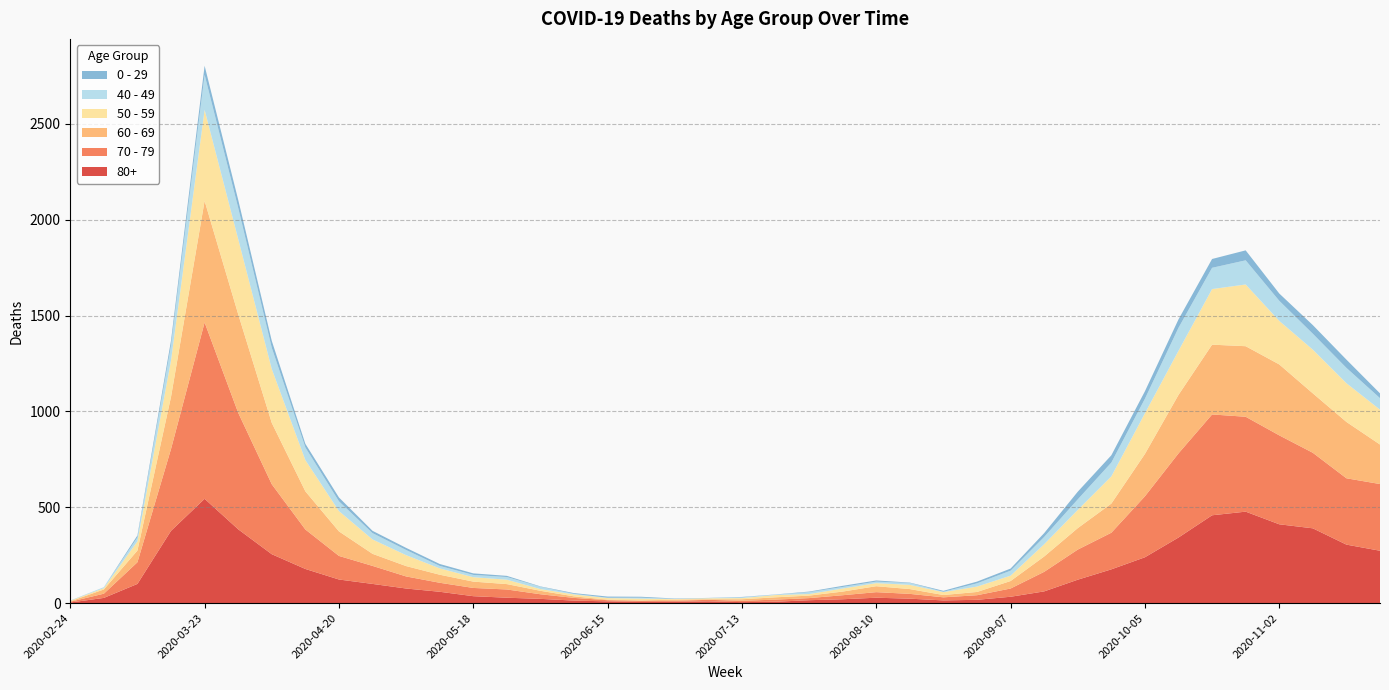

Reading left to right, extract all data points from this chart.

80+: 2020-02-24=3	2020-03-02=27	2020-03-09=100	2020-03-16=377	2020-03-23=544	2020-03-30=385	2020-04-06=255	2020-04-13=178	2020-04-20=123	2020-04-27=100	2020-05-04=76	2020-05-11=59	2020-05-18=36	2020-05-25=28	2020-06-01=22	2020-06-08=13	2020-06-15=9	2020-06-22=6	2020-06-29=7	2020-07-06=9	2020-07-13=5	2020-07-20=7	2020-07-27=15	2020-08-03=20	2020-08-10=28	2020-08-17=23	2020-08-24=14	2020-08-31=17	2020-09-07=33	2020-09-14=61	2020-09-21=122	2020-09-28=176	2020-10-05=239	2020-10-12=342	2020-10-19=458	2020-10-26=477	2020-11-02=411	2020-11-09=390	2020-11-16=305	2020-11-23=273
70 - 79: 2020-02-24=4	2020-03-02=22	2020-03-09=113	2020-03-16=427	2020-03-23=920	2020-03-30=608	2020-04-06=365	2020-04-13=206	2020-04-20=123	2020-04-27=94	2020-05-04=63	2020-05-11=47	2020-05-18=43	2020-05-25=43	2020-06-01=24	2020-06-08=14	2020-06-15=6	2020-06-22=5	2020-06-29=5	2020-07-06=8	2020-07-13=7	2020-07-20=11	2020-07-27=11	2020-08-03=21	2020-08-10=29	2020-08-17=25	2020-08-24=16	2020-08-31=24	2020-09-07=43	2020-09-14=102	2020-09-21=157	2020-09-28=191	2020-10-05=318	2020-10-12=439	2020-10-19=526	2020-10-26=495	2020-11-02=464	2020-11-09=394	2020-11-16=346	2020-11-23=348
60 - 69: 2020-02-24=2	2020-03-02=22	2020-03-09=61	2020-03-16=272	2020-03-23=634	2020-03-30=514	2020-04-06=320	2020-04-13=199	2020-04-20=128	2020-04-27=63	2020-05-04=54	2020-05-11=42	2020-05-18=33	2020-05-25=28	2020-06-01=18	2020-06-08=8	2020-06-15=3	2020-06-22=3	2020-06-29=6	2020-07-06=3	2020-07-13=8	2020-07-20=12	2020-07-27=13	2020-08-03=19	2020-08-10=31	2020-08-17=25	2020-08-24=12	2020-08-31=17	2020-09-07=39	2020-09-14=80	2020-09-21=112	2020-09-28=152	2020-10-05=221	2020-10-12=305	2020-10-19=364	2020-10-26=368	2020-11-02=370	2020-11-09=310	2020-11-16=294	2020-11-23=206
50 - 59: 2020-02-24=3	2020-03-02=7	2020-03-09=48	2020-03-16=190	2020-03-23=475	2020-03-30=392	2020-04-06=281	2020-04-13=163	2020-04-20=106	2020-04-27=75	2020-05-04=57	2020-05-11=33	2020-05-18=23	2020-05-25=23	2020-06-01=9	2020-06-08=10	2020-06-15=8	2020-06-22=9	2020-06-29=3	2020-07-06=5	2020-07-13=6	2020-07-20=12	2020-07-27=8	2020-08-03=16	2020-08-10=16	2020-08-17=22	2020-08-24=15	2020-08-31=28	2020-09-07=28	2020-09-14=64	2020-09-21=95	2020-09-28=142	2020-10-05=212	2020-10-12=230	2020-10-19=290	2020-10-26=322	2020-11-02=227	2020-11-09=228	2020-11-16=202	2020-11-23=182
40 - 49: 2020-02-24=0	2020-03-02=5	2020-03-09=21	2020-03-16=79	2020-03-23=183	2020-03-30=163	2020-04-06=111	2020-04-13=66	2020-04-20=51	2020-04-27=33	2020-05-04=27	2020-05-11=13	2020-05-18=12	2020-05-25=14	2020-06-01=12	2020-06-08=3	2020-06-15=2	2020-06-22=5	2020-06-29=1	2020-07-06=1	2020-07-13=4	2020-07-20=2	2020-07-27=10	2020-08-03=8	2020-08-10=8	2020-08-17=10	2020-08-24=2	2020-08-31=17	2020-09-07=26	2020-09-14=38	2020-09-21=55	2020-09-28=72	2020-10-05=76	2020-10-12=120	2020-10-19=111	2020-10-26=126	2020-11-02=105	2020-11-09=83	2020-11-16=80	2020-11-23=60
0 - 29: 2020-02-24=1	2020-03-02=0	2020-03-09=10	2020-03-16=25	2020-03-23=47	2020-03-30=42	2020-04-06=36	2020-04-13=19	2020-04-20=20	2020-04-27=12	2020-05-04=11	2020-05-11=10	2020-05-18=8	2020-05-25=6	2020-06-01=2	2020-06-08=4	2020-06-15=6	2020-06-22=5	2020-06-29=2	2020-07-06=1	2020-07-13=2	2020-07-20=1	2020-07-27=3	2020-08-03=6	2020-08-10=6	2020-08-17=2	2020-08-24=5	2020-08-31=9	2020-09-07=11	2020-09-14=20	2020-09-21=40	2020-09-28=38	2020-10-05=39	2020-10-12=44	2020-10-19=46	2020-10-26=52	2020-11-02=38	2020-11-09=45	2020-11-16=43	2020-11-23=25